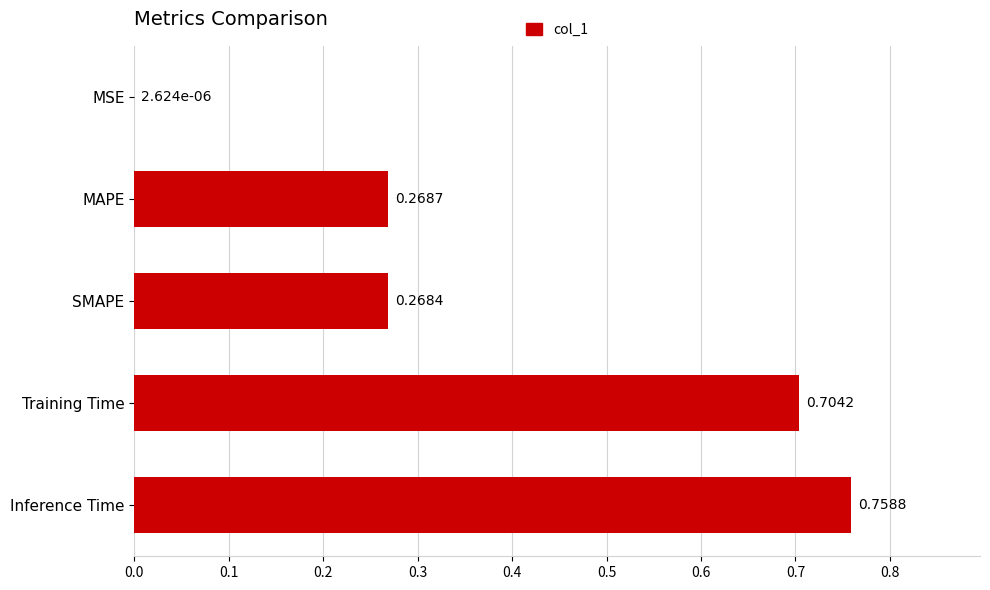

What is the sum of the values at SMAPE and MAPE?

0.5